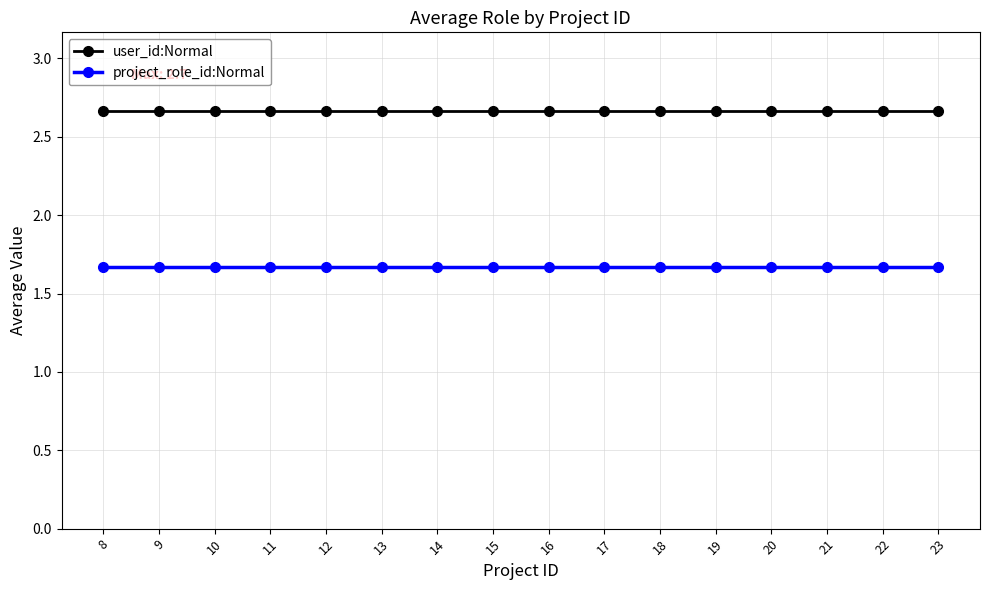

What is the difference between the highest and lowest values at 17?

1.0